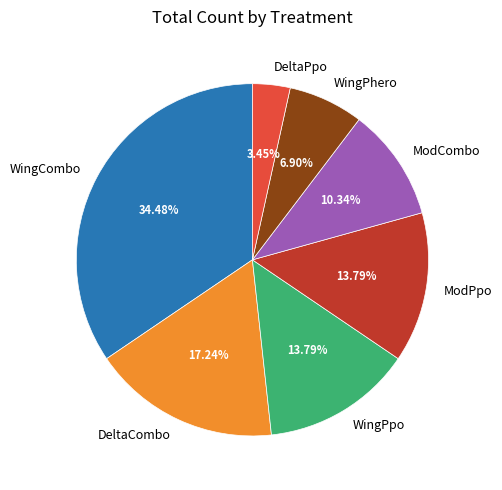

How many segments does this pie chart have?

7